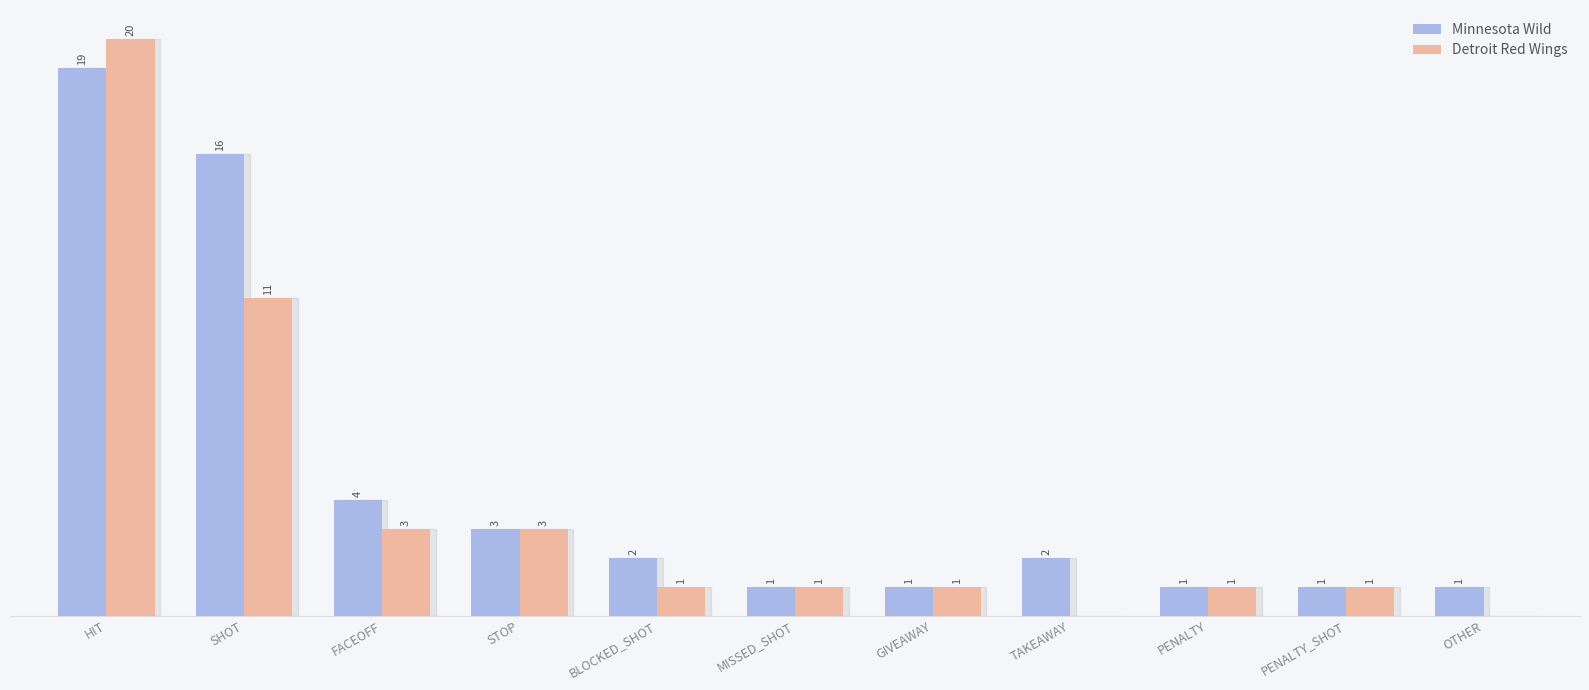

At which label does Minnesota Wild reach its peak?

HIT